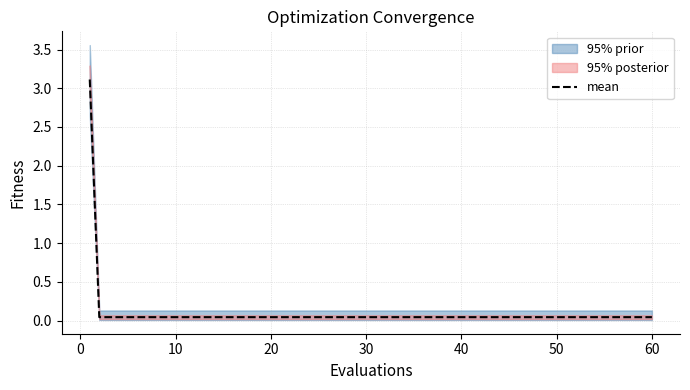

The value at 0 is 0.0. True or false?

True